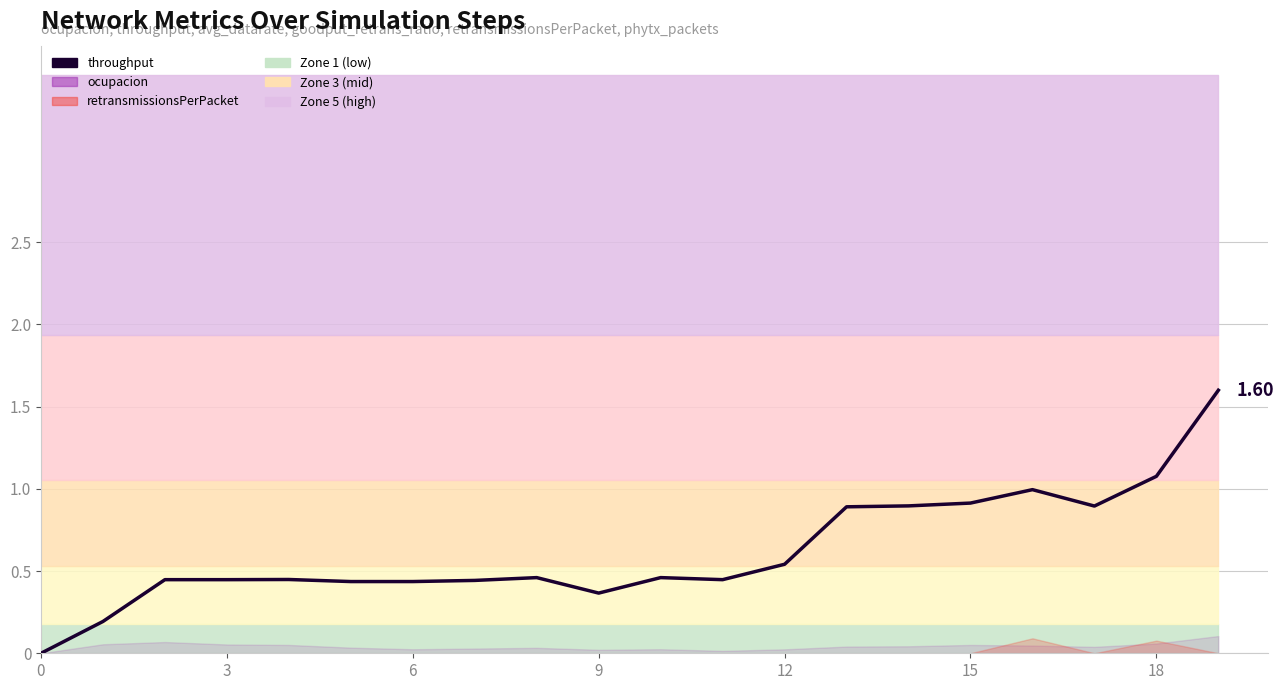

Does the chart have visible grid lines?

Yes